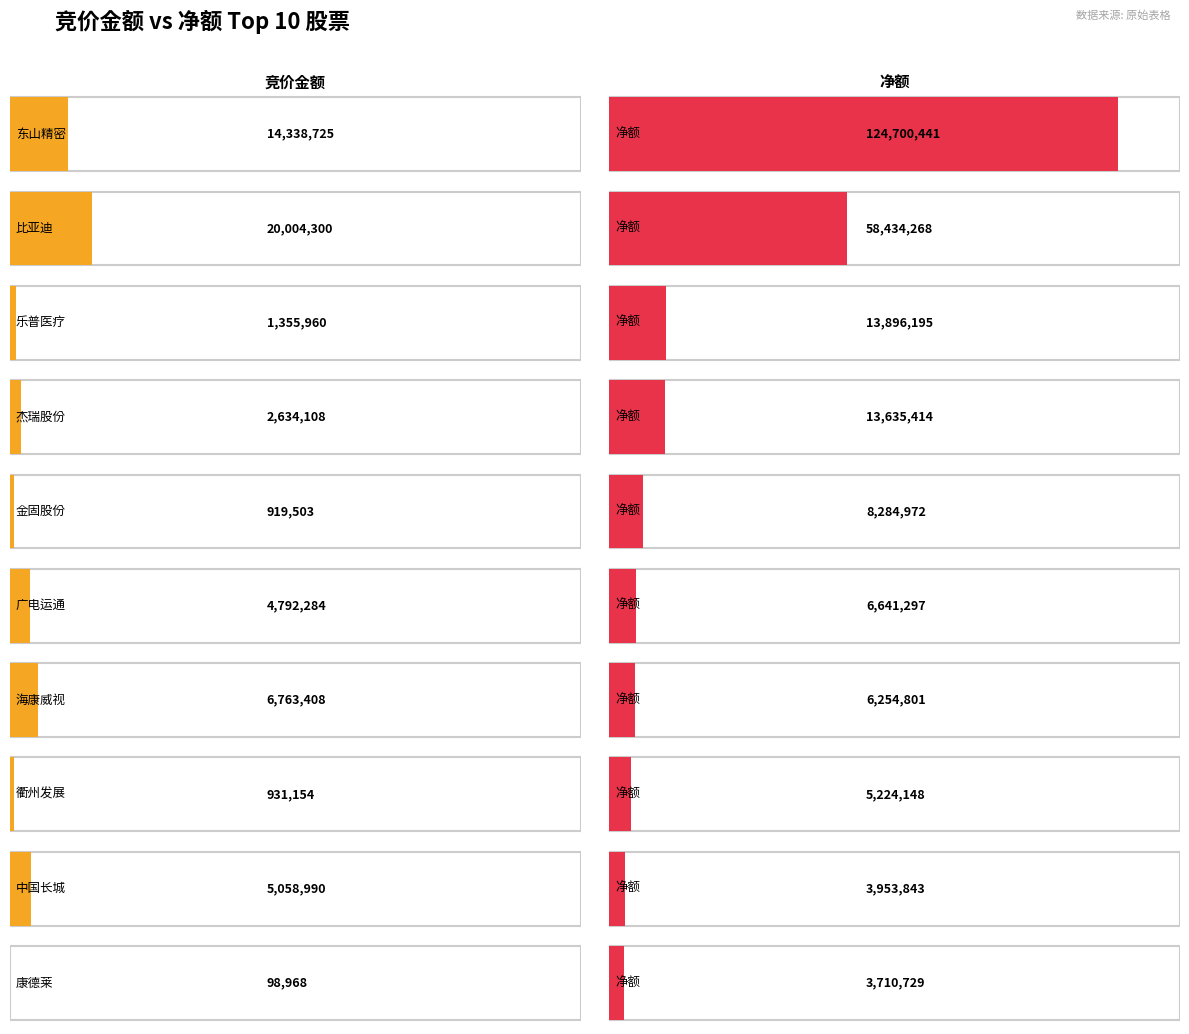

Which category has the highest value across all series?

东山精密